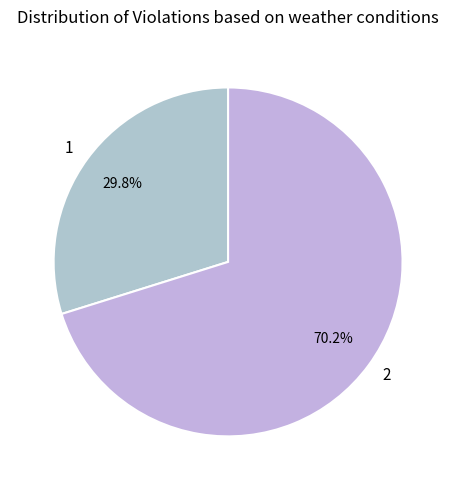

The 1 slice represents 44% of the pie. True or false?

False